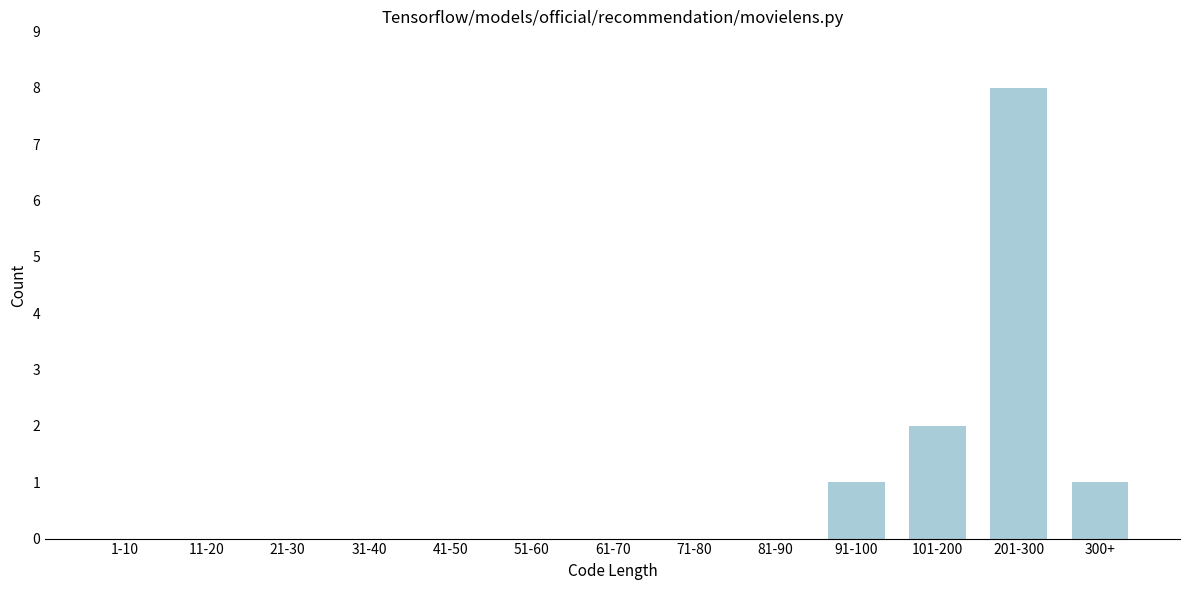

Reading left to right, extract all data points from this chart.

1-10=0	11-20=0	21-30=0	31-40=0	41-50=0	51-60=0	61-70=0	71-80=0	81-90=0	91-100=1	101-200=2	201-300=8	300+=1